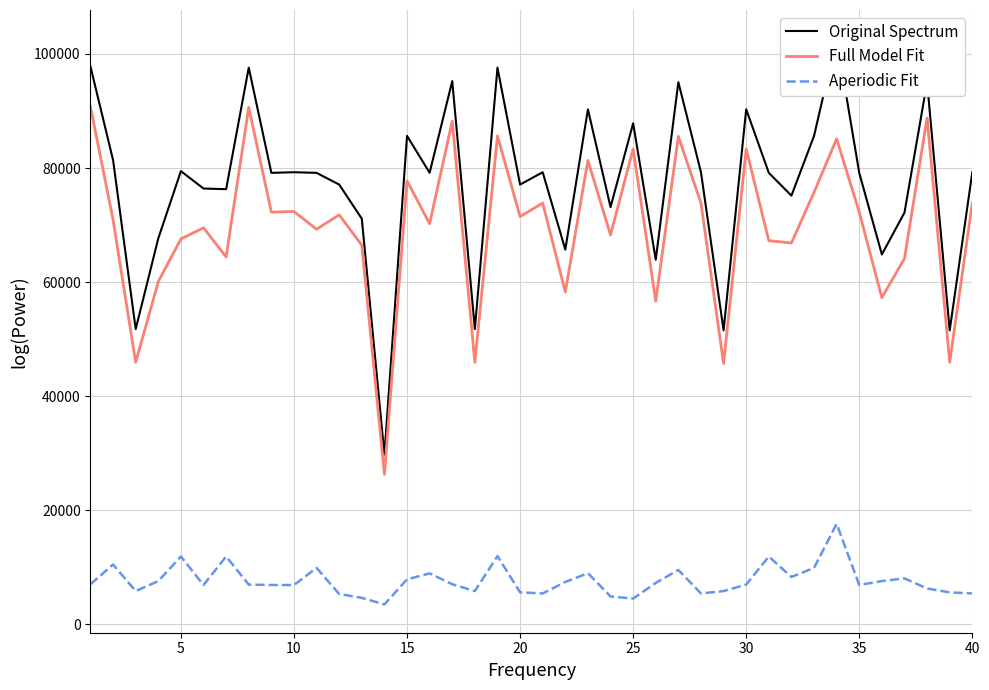

What is the value of the Original Spectrum point at the 26th from the left?

76406